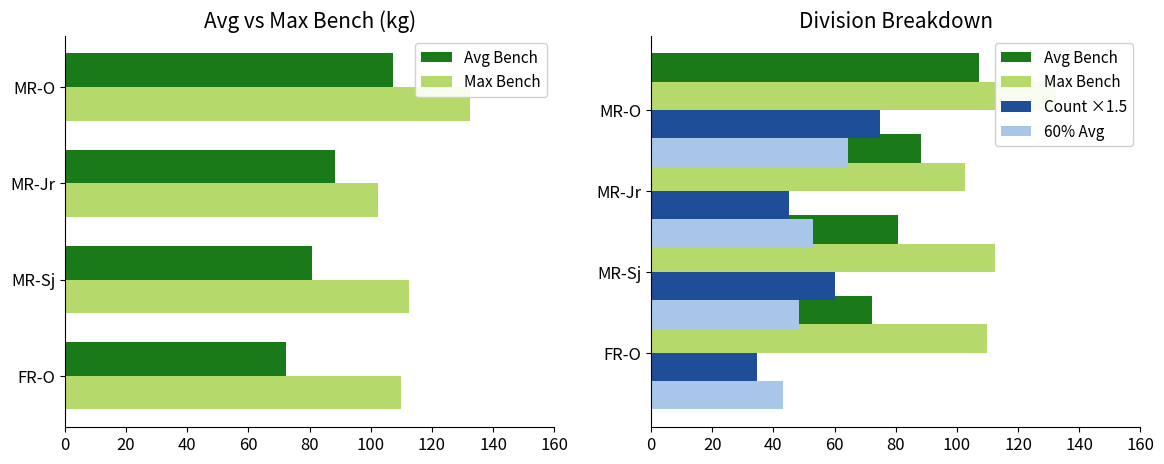

True or false: Avg Bench has a value of 107.1 at 60.

True